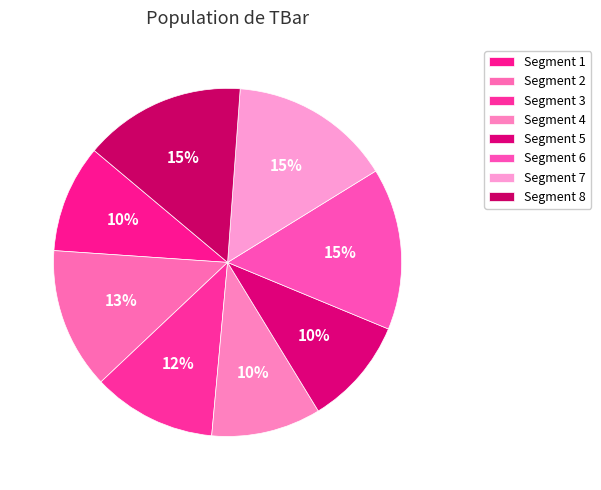

Which category has the smallest portion of the pie?

1